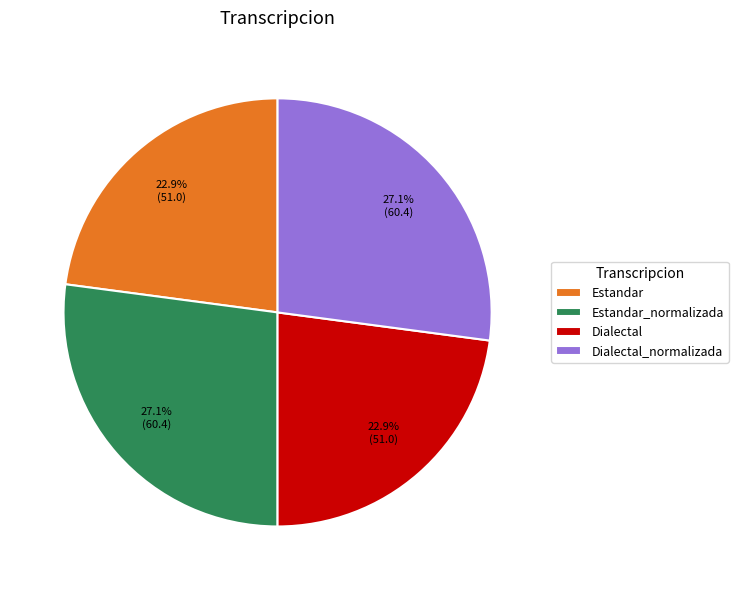

Approximately how many times larger is the value at Dialectal_normalizada compared to Dialectal?

1.2